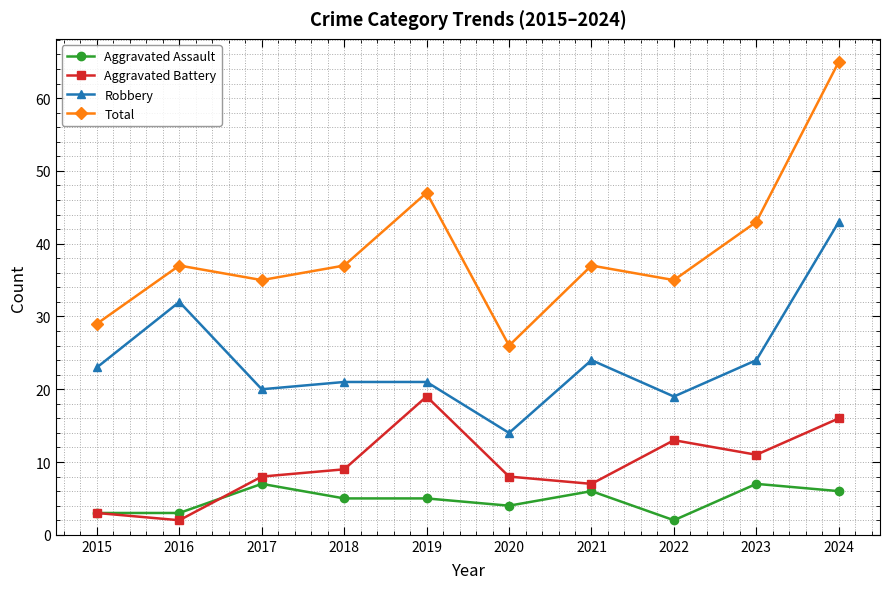

Reading left to right, extract all data points from this chart.

Aggravated Assault: 3	3	7	5	5	4	6	2	7	6
Aggravated Battery: 3	2	8	9	19	8	7	13	11	16
Robbery: 23	32	20	21	21	14	24	19	24	43
Total: 29	37	35	37	47	26	37	35	43	65